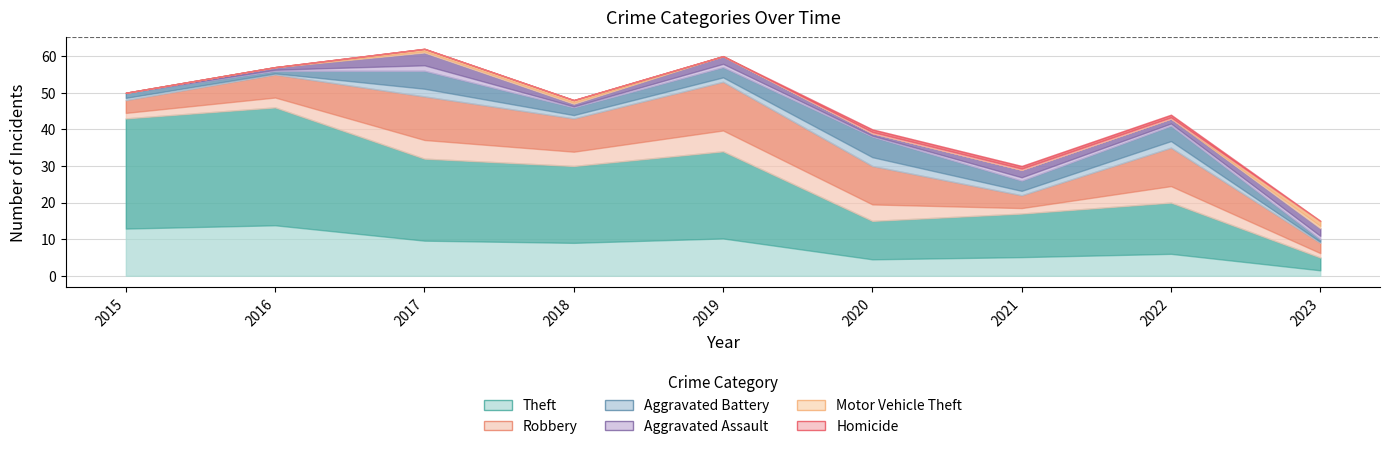

Which series has the largest total across all categories?

Theft